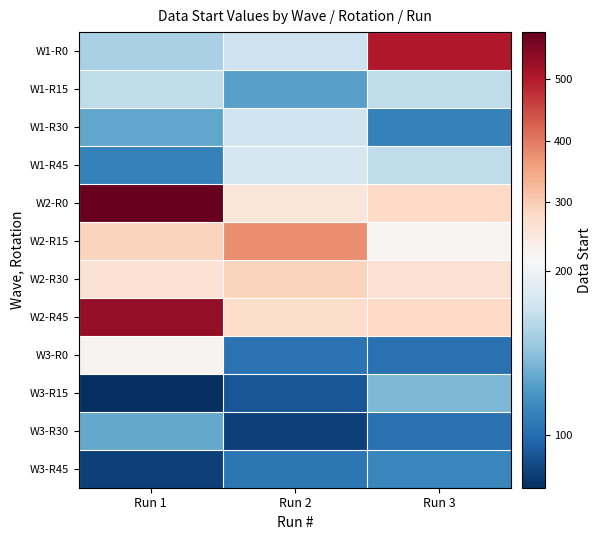

Reading left to right, transcribe all the data shown in this chart.

W1-R0: Run 1=162	Run 2=178	Run 3=502
W1-R15: Run 1=171	Run 2=131	Run 3=171
W1-R30: Run 1=135	Run 2=179	Run 3=113
W1-R45: Run 1=113	Run 2=183	Run 3=171
W2-R0: Run 1=577	Run 2=251	Run 3=281
W2-R15: Run 1=289	Run 2=379	Run 3=214
W2-R30: Run 1=260	Run 2=288	Run 3=264
W2-R45: Run 1=533	Run 2=275	Run 3=281
W3-R0: Run 1=216	Run 2=104	Run 3=103
W3-R15: Run 1=68	Run 2=88	Run 3=144
W3-R30: Run 1=136	Run 2=77	Run 3=103
W3-R45: Run 1=77	Run 2=106	Run 3=116